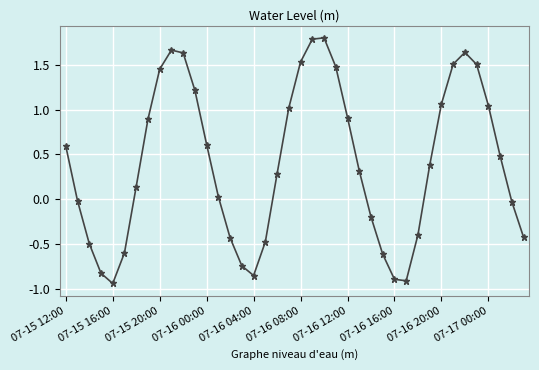

What is the greatest value displayed?

1.8